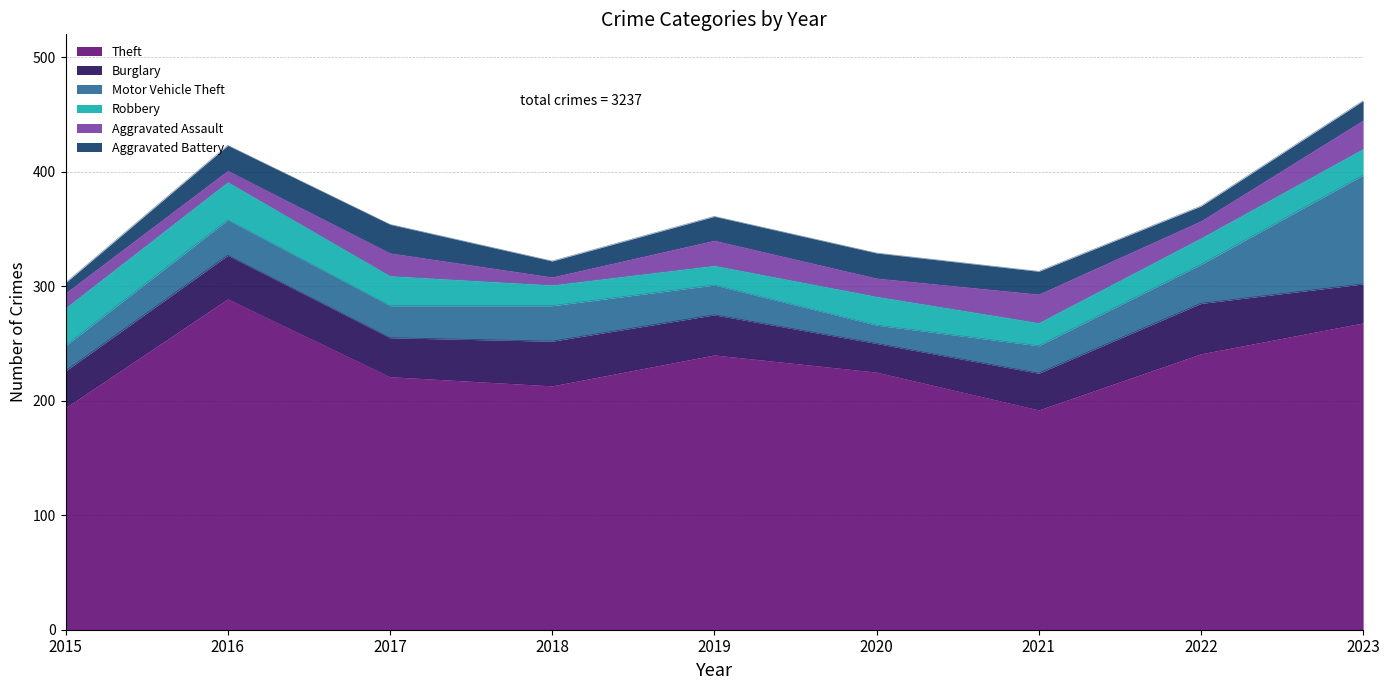

Between 2020 and 2022, which series saw the biggest shift?

Burglary